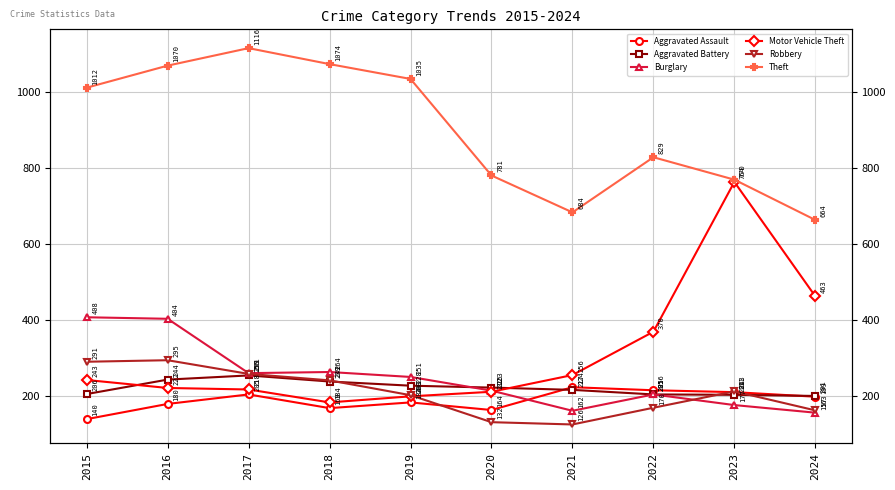

Rank the categories by Robbery value from highest to lowest.

2016, 2015, 2017, 2018, 2023, 2019, 2022, 2024, 2020, 2021